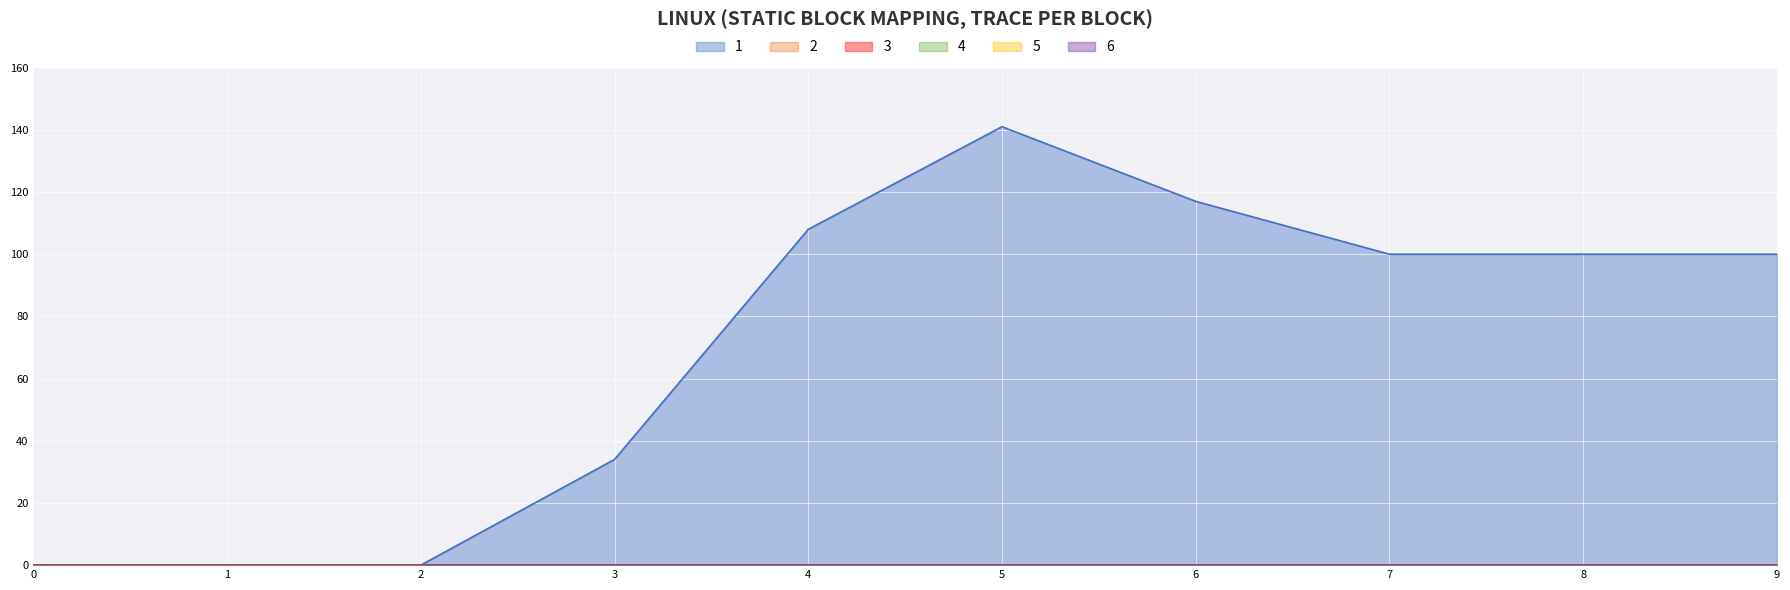

True or false: 5 has a value of 0 at 1.

True